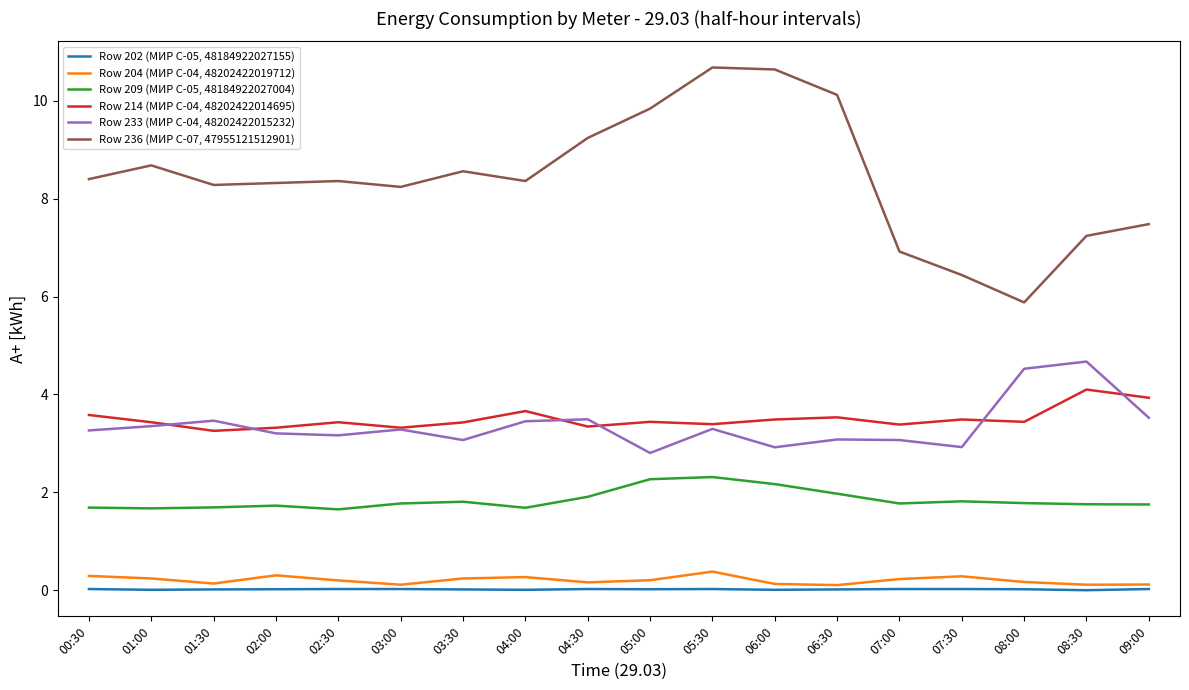

What is the total value across all series at 07:30?

15.0